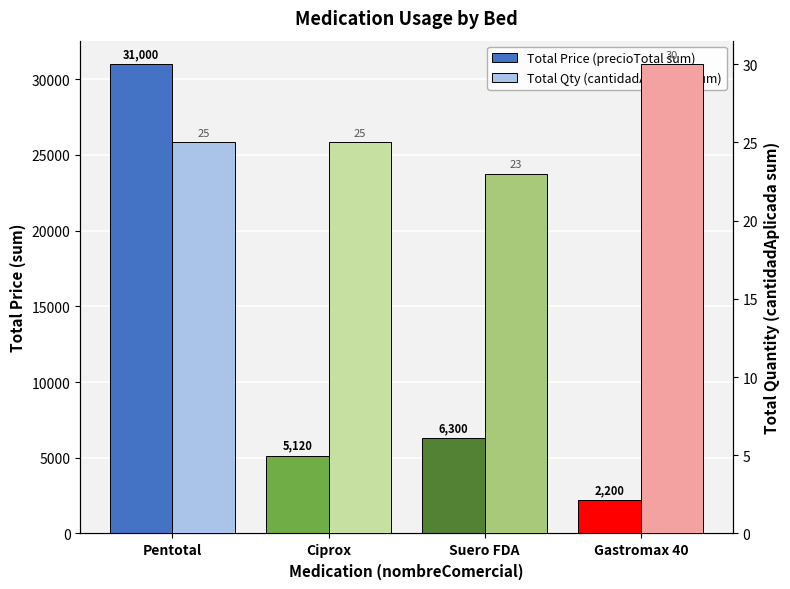

Count the number of categories in the chart.

4